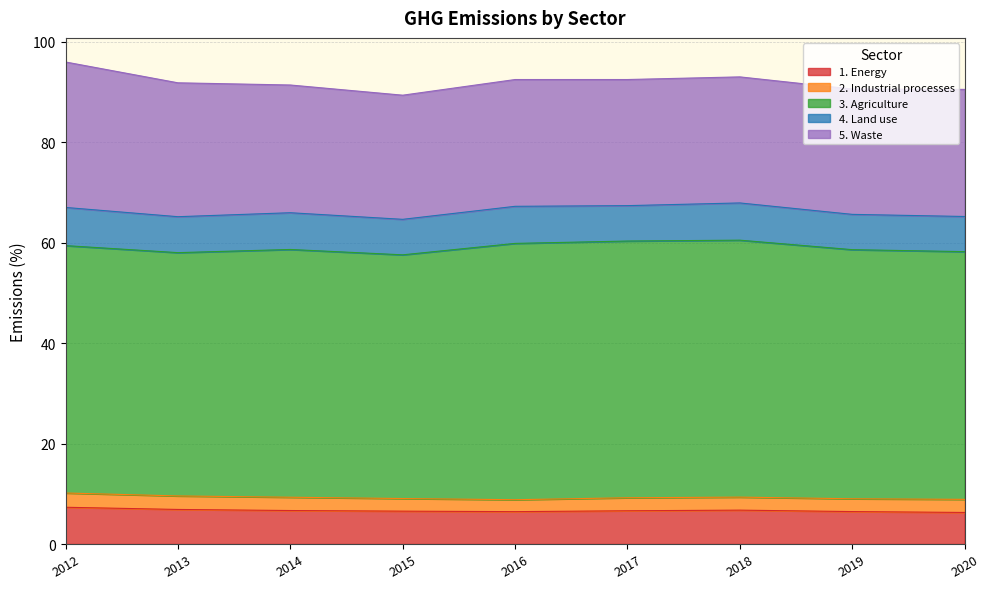

At which category does 2. Industrial processes reach its first local peak?

2018